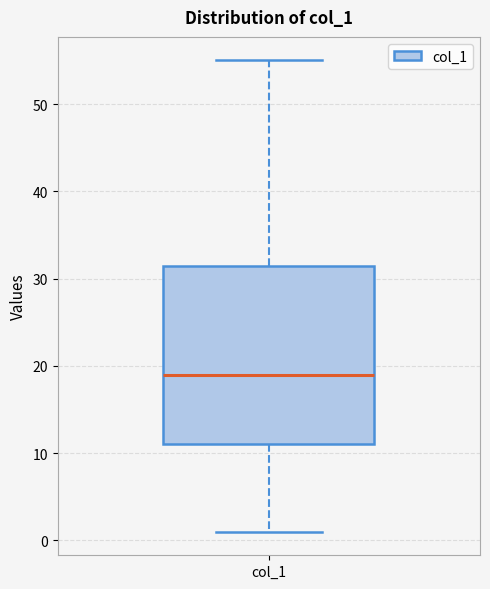

Transcribe this box plot: give where the median line is, the range the box spans, and where the two whiskers end, as read against the y-axis. The values are not printed on the chart, so give them approximately, as read against the axis.

median 19, box 11 to 32, whiskers 1 to 55